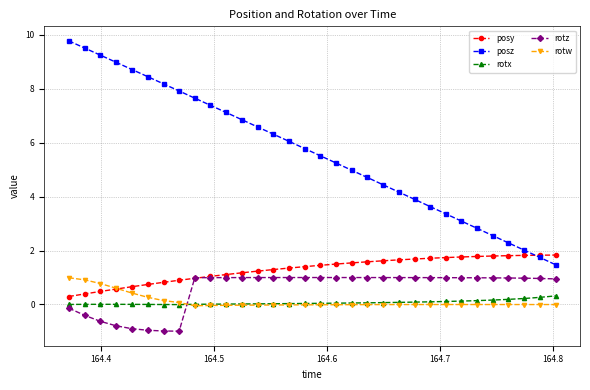

How many values in the rotz series are below 0?

8